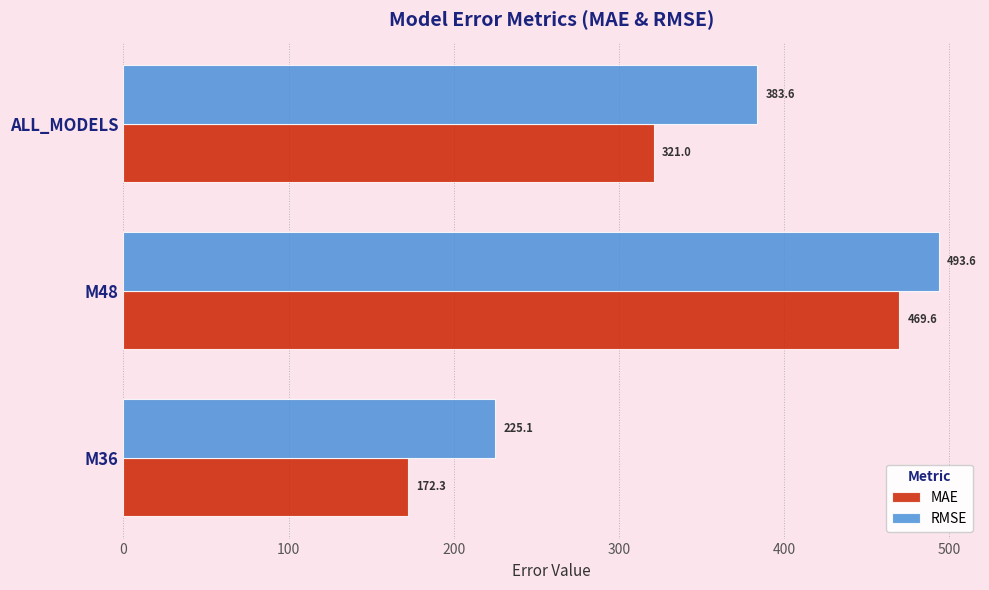

How many data points in MAE are less than 320?

1